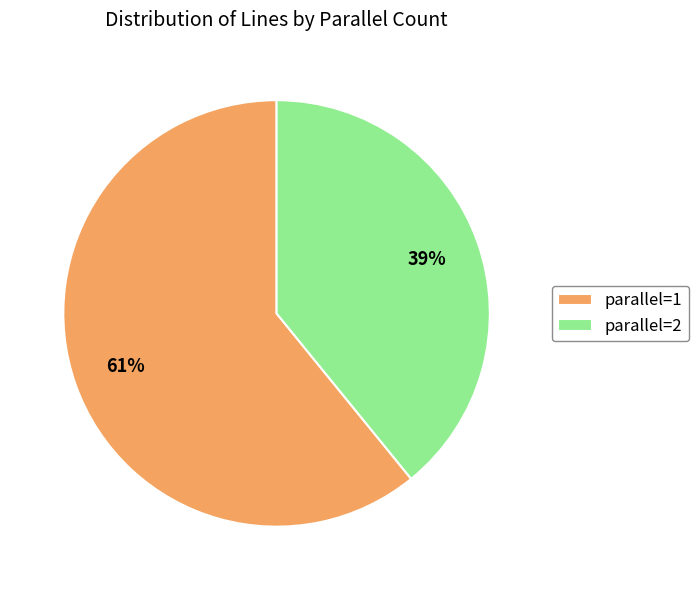

What is the majority slice?

parallel=1